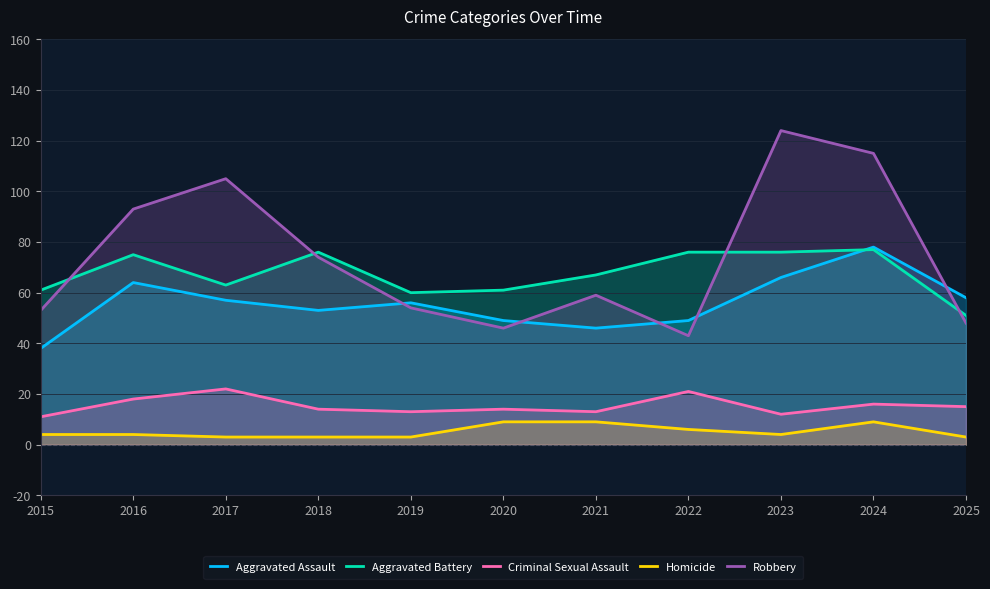

Where is Robbery nearest to the value 83?

2018